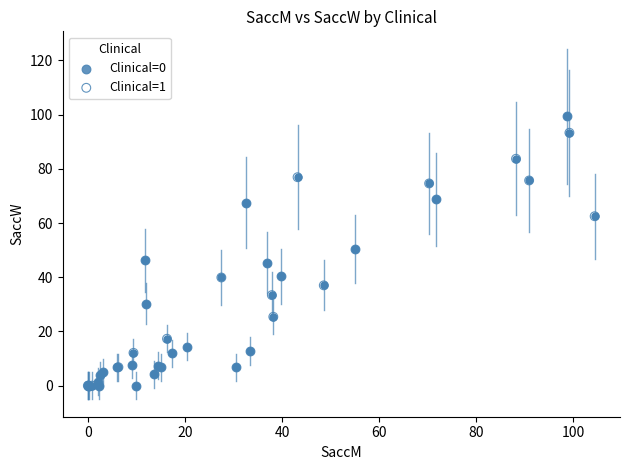

What are all the series names shown in the legend?

Clinical=0, Clinical=1